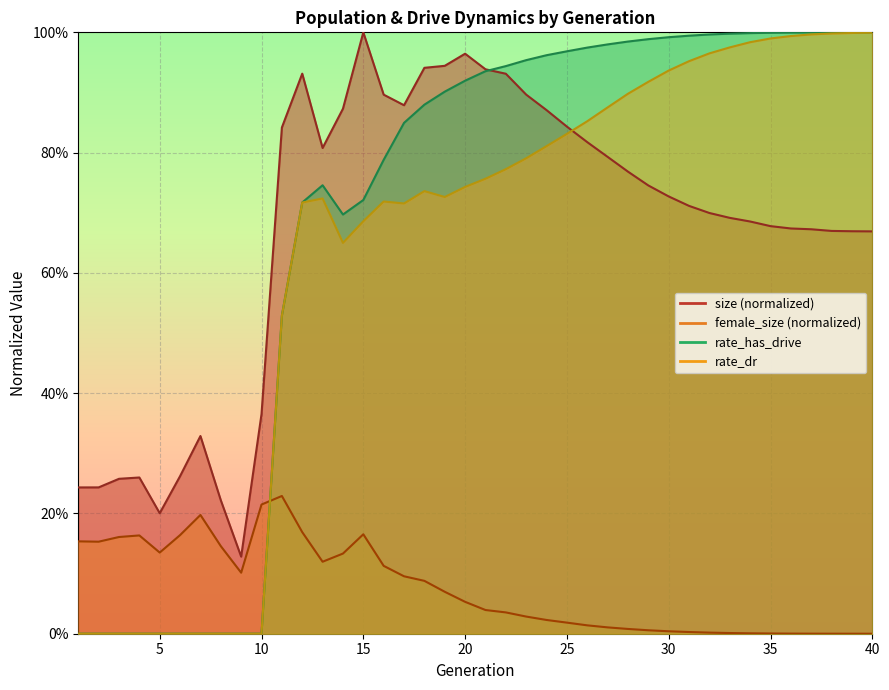

What is the sum of all rate_dr values?

25.2